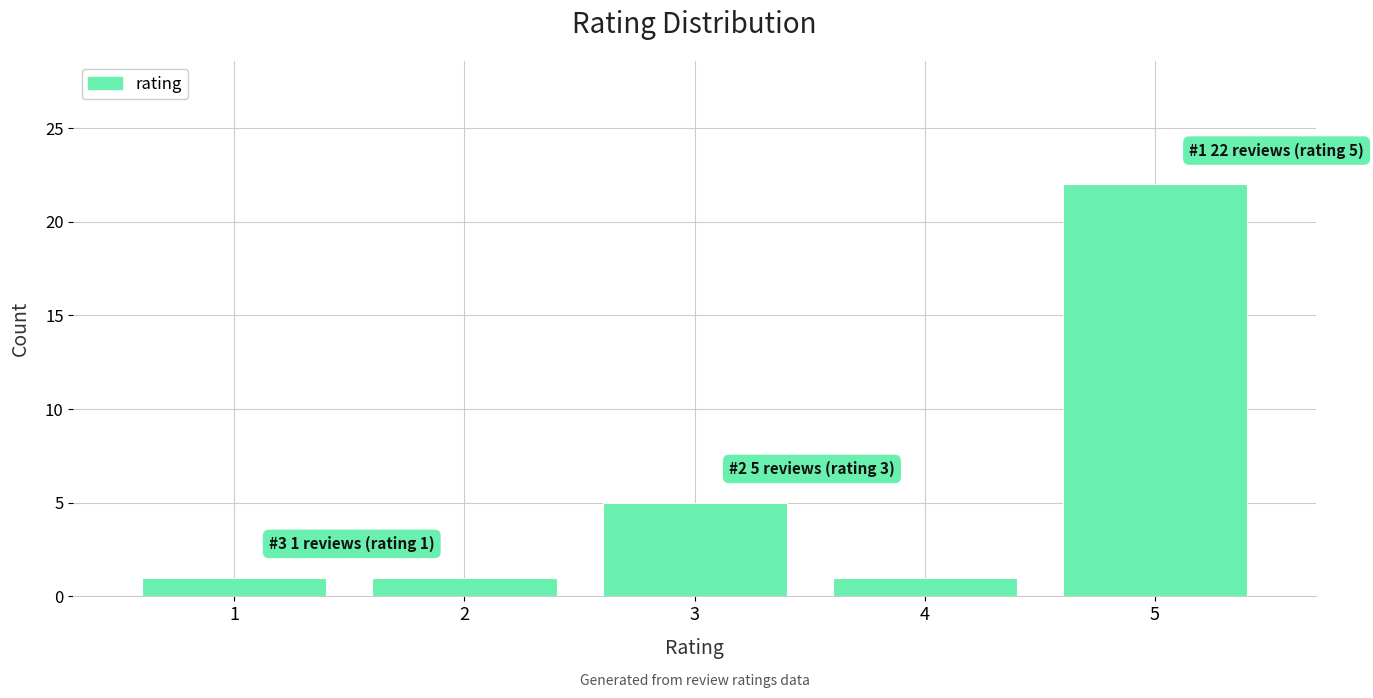

Over which range of the x-axis is the bar tallest?

4.5 to 5.5